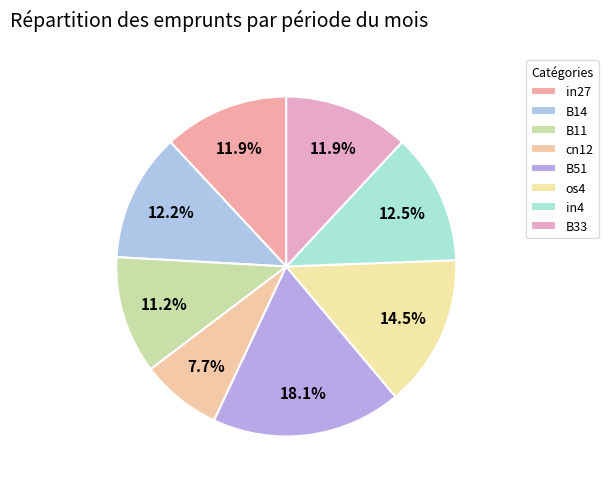

To the nearest percent, what percentage of the pie is in27?

12%